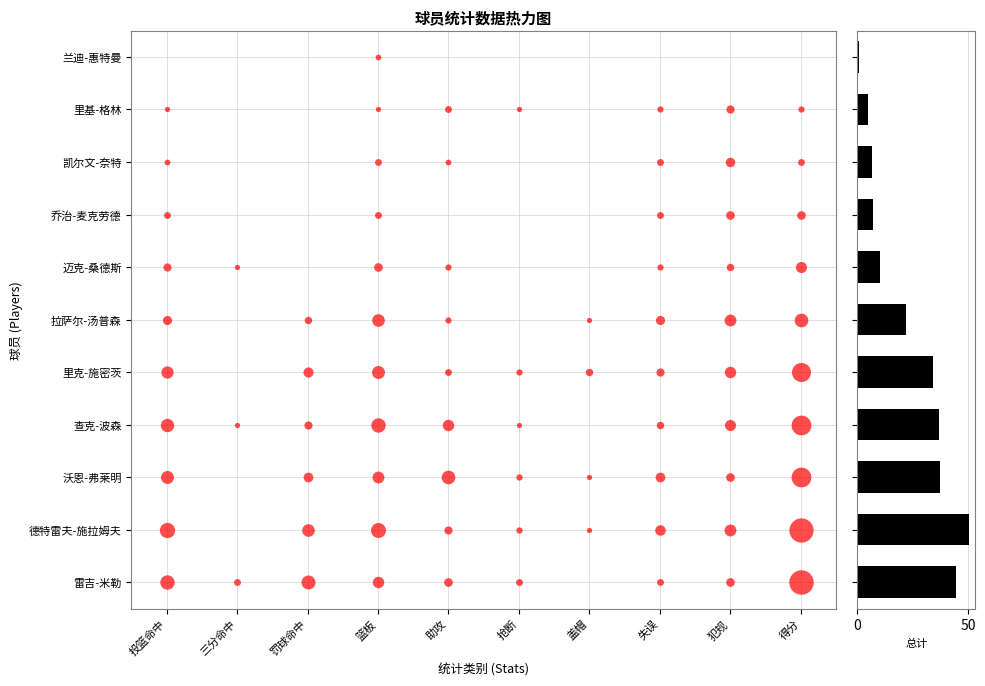

What is the greatest value displayed?

50.6